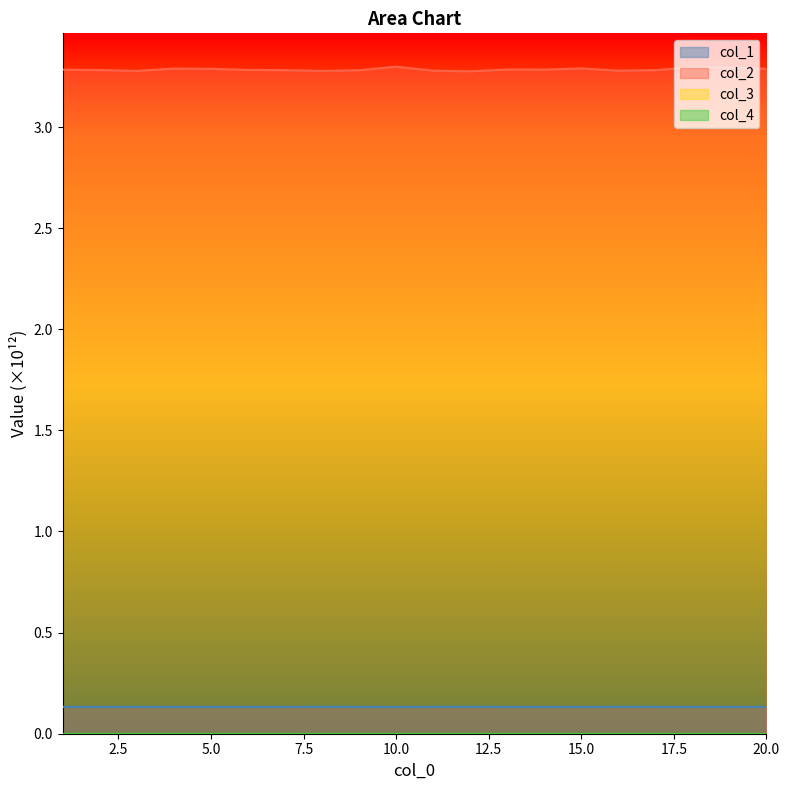

Reading left to right, transcribe all the data shown in this chart.

col_1: 0.1	0.1	0.1	0.1	0.1	0.1	0.1	0.1	0.1	0.1	0.1	0.1	0.1	0.1	0.1	0.1	0.1	0.1	0.1	0.1
col_2: 3.3	3.3	3.3	3.3	3.3	3.3	3.3	3.3	3.3	3.3	3.3	3.3	3.3	3.3	3.3	3.3	3.3	3.3	3.3	3.3